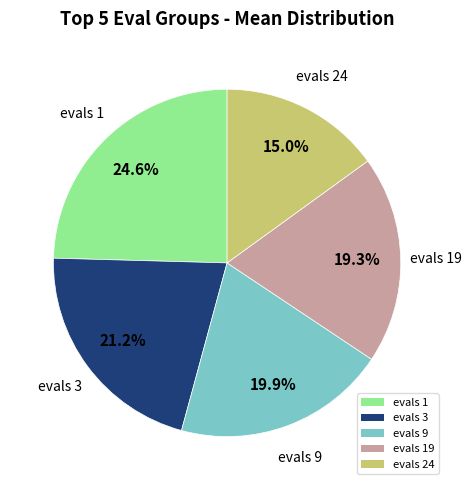

Does any single category account for the majority?

No